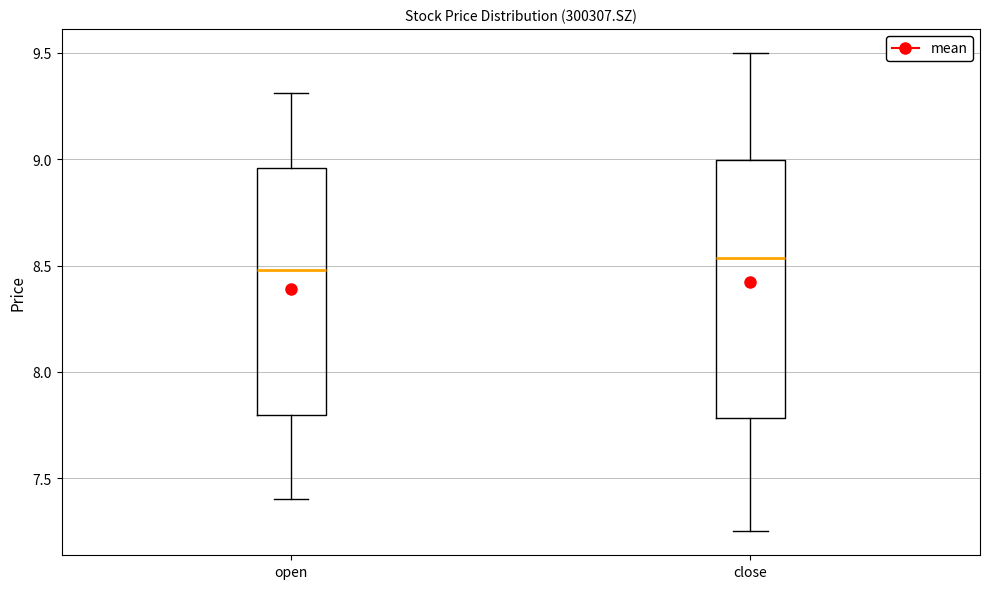

Reading left to right, read every box against the y-axis: the position of its median line, the range the box covers, and the ends of its whiskers. The values are not printed on the chart, so give them approximately, as read against the axis.

open: median 8.50, box 7.80 to 8.95, whiskers 7.40 to 9.30
close: median 8.55, box 7.80 to 9.00, whiskers 7.25 to 9.50